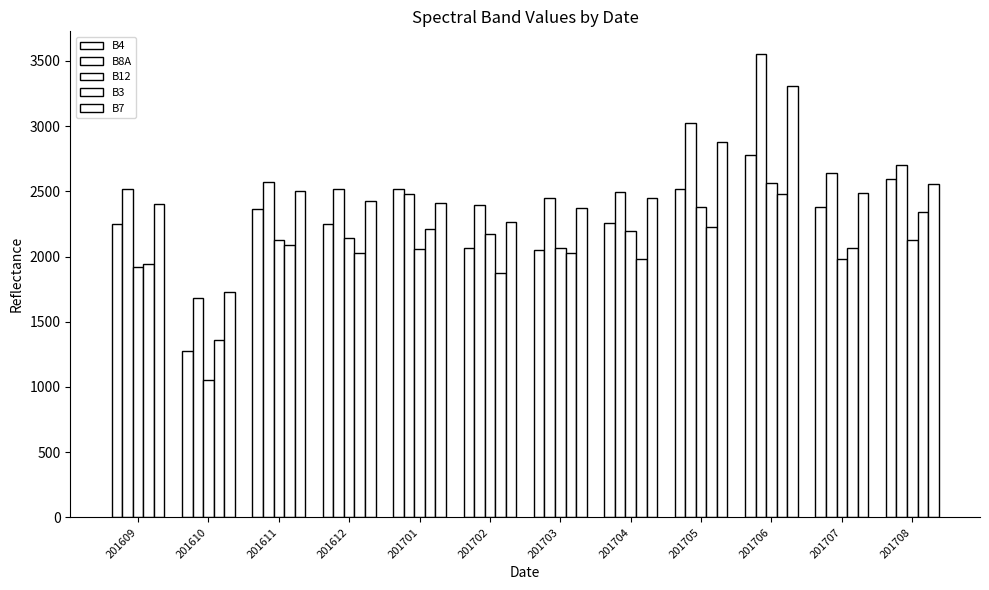

How many data points in B12 are less than 2131?

5